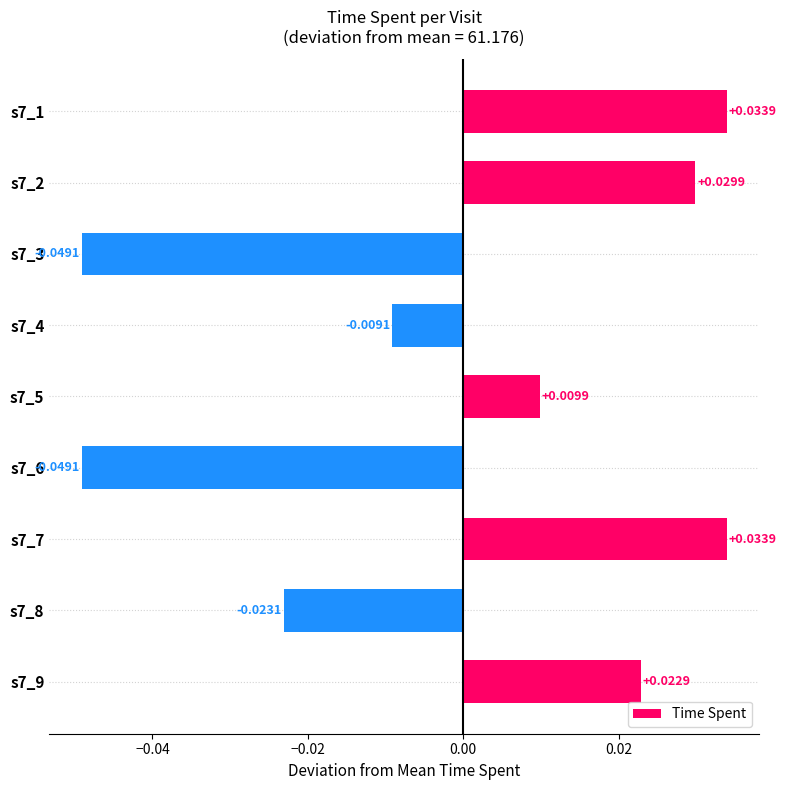

Which has a higher value, s7_9 or s7_1?

s7_1